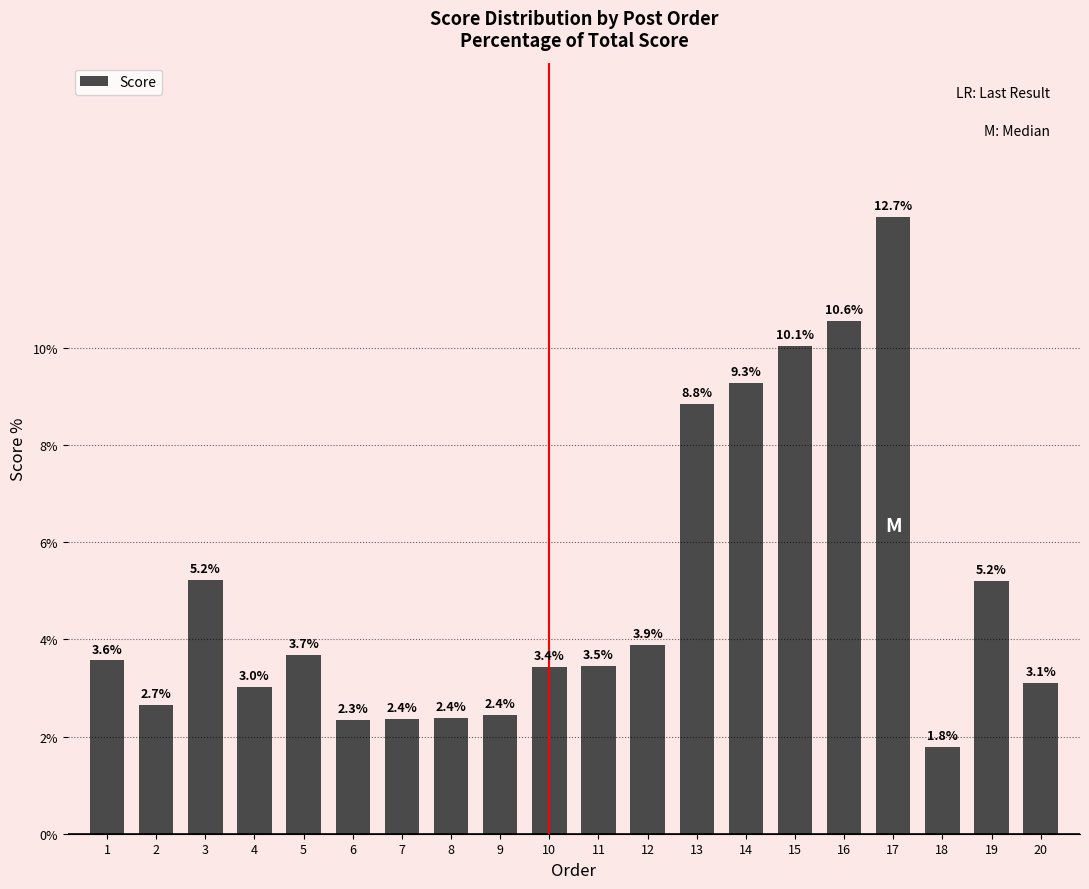

Are the bars horizontal?

No